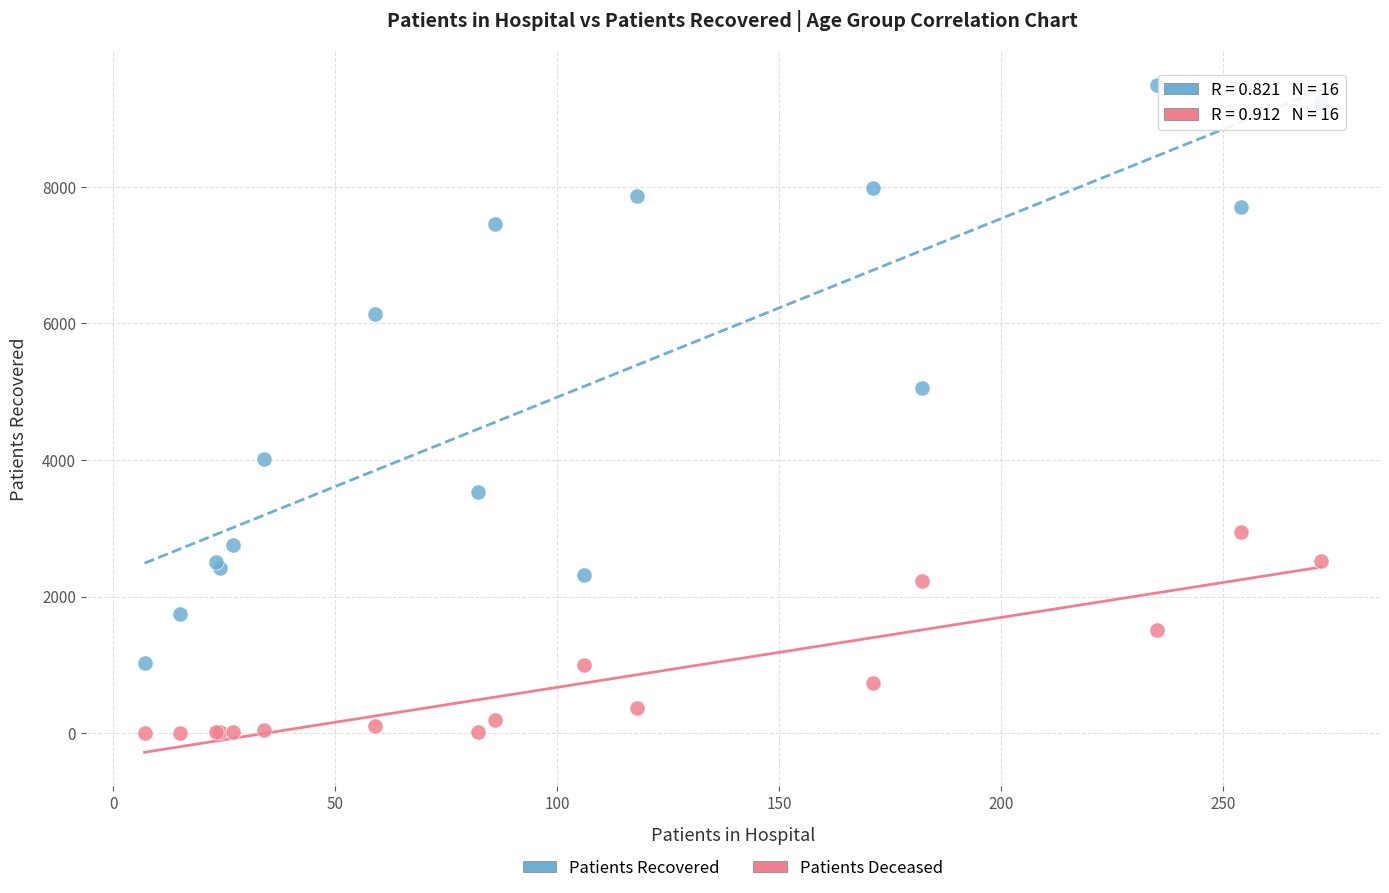

Which series has the largest Y range (max minus min)?

Patients Recovered